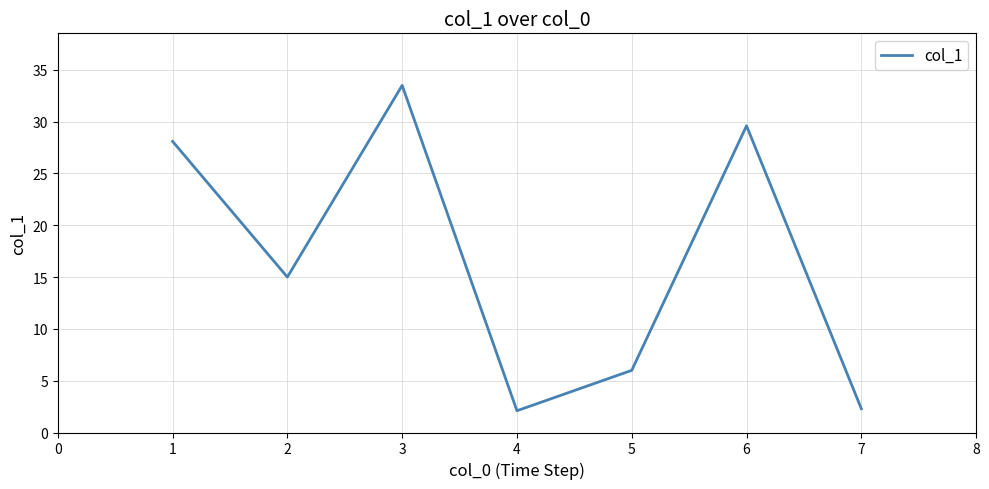

Reading left to right, transcribe all the data shown in this chart.

28.1	15.0	33.5	2.1	6.0	29.6	2.3